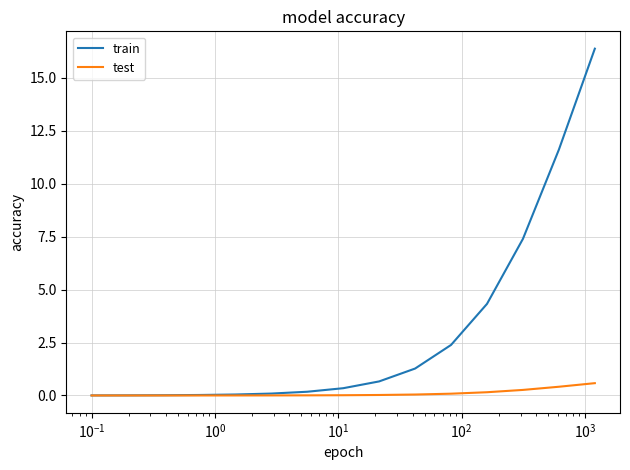

What is the maximum value shown in the chart?

16.4